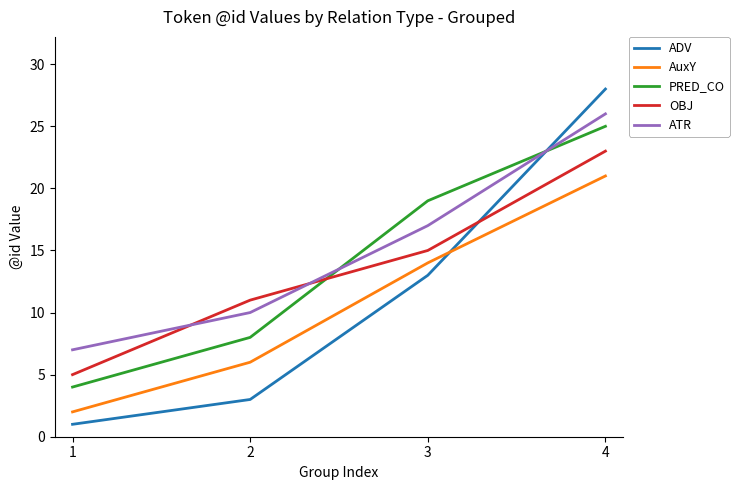

At how many categories does at least one series exceed 16?

2